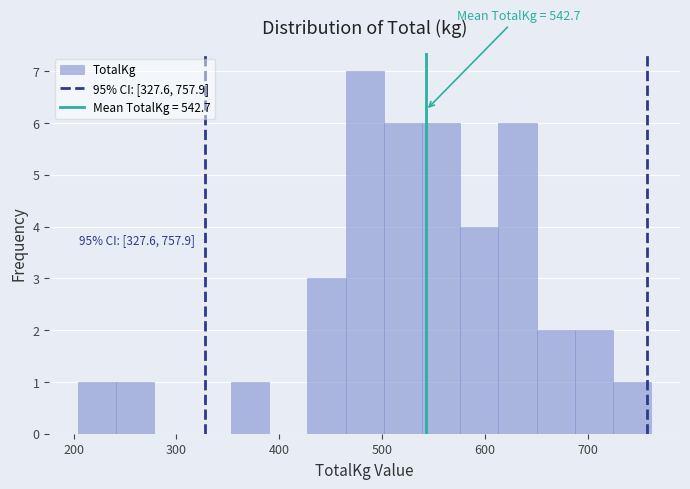

Read against the x-axis, roughly where is the centre of the tallest bar?

480